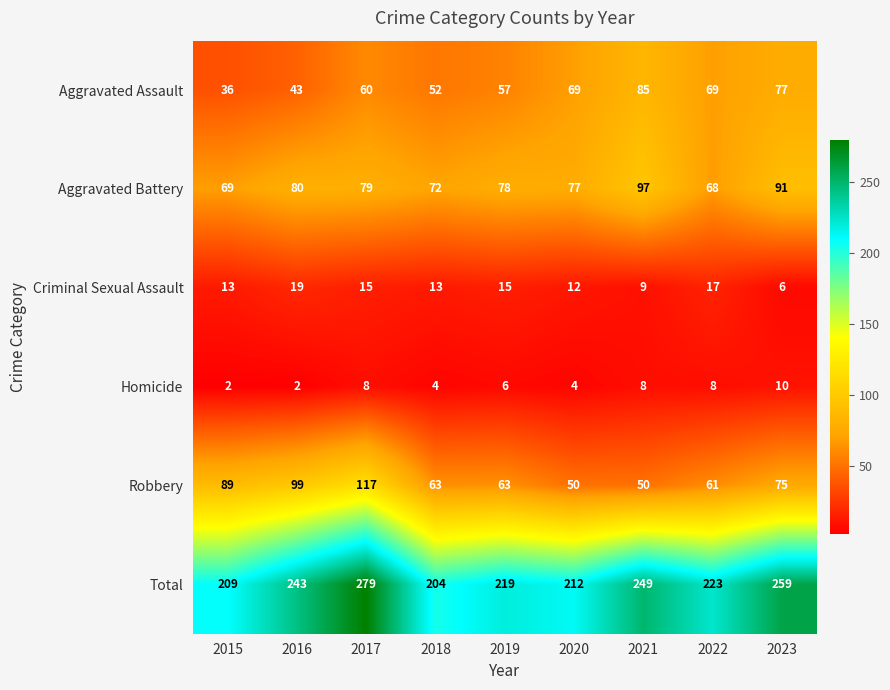

What value does the Total series have at 2017, to the nearest 5?

280